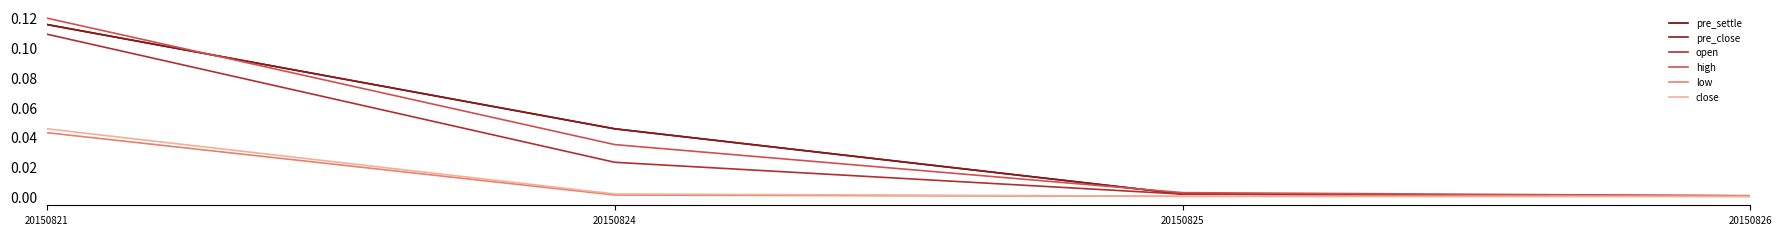

Reading right to left, transcribe all the data shown in this chart.

pre_settle: 0.0	0.0	0.0	0.1
pre_close: 0.0	0.0	0.0	0.1
open: 0.0	0.0	0.0	0.1
high: 0.0	0.0	0.0	0.1
low: 0.0	0.0	0.0	0.0
close: 0.0	0.0	0.0	0.0